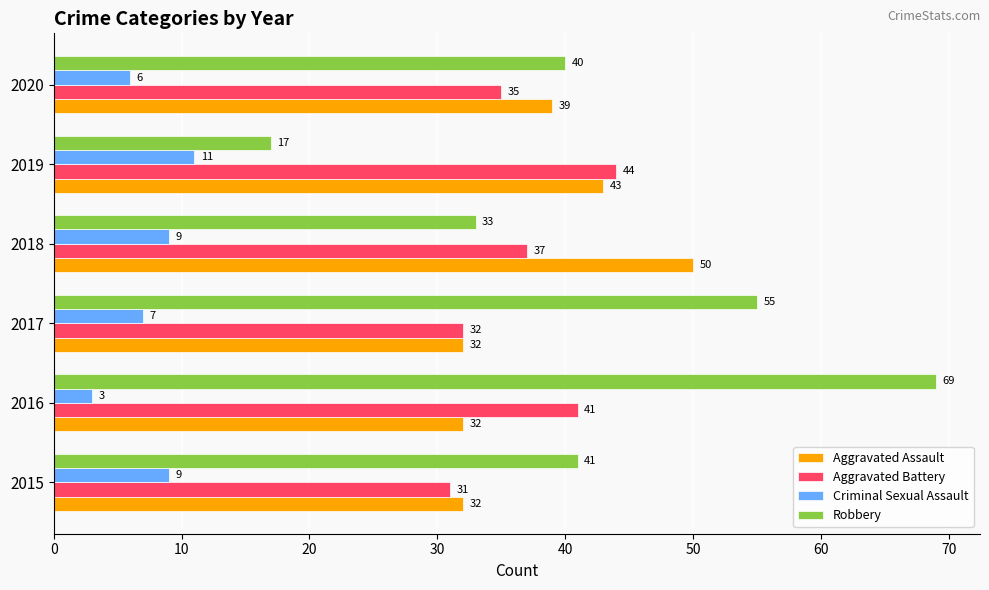

What is the sum of the Robbery values at 2016 and 2020?

109